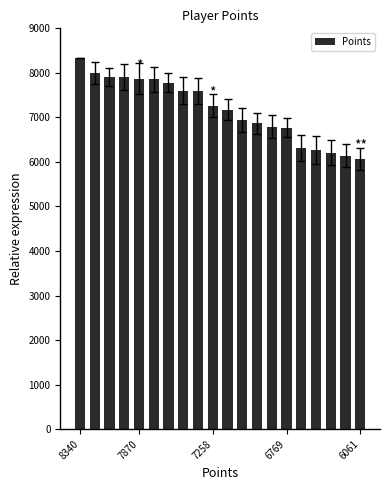

What is the value of the 17th bar from the left?

6269